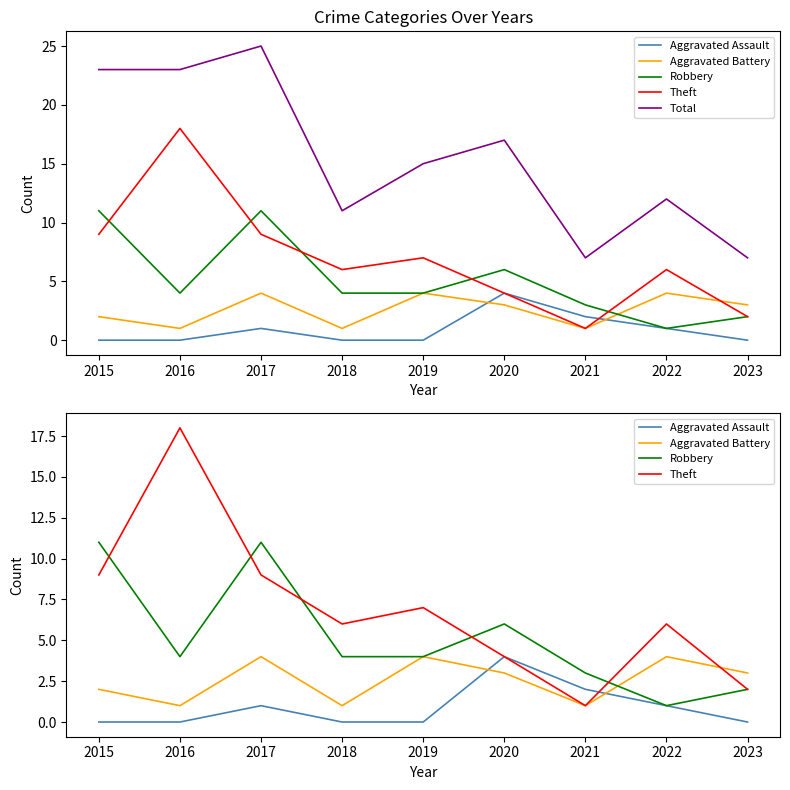

What is the difference between the second highest and minimum values in the Robbery series?

10